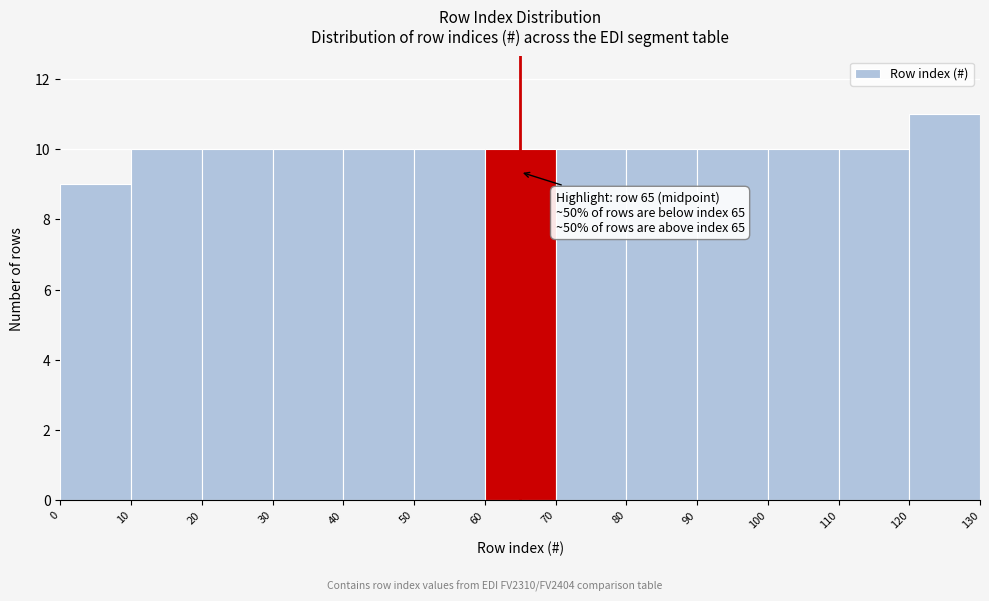

Which range on the x-axis has the tallest bar?

120 to 130